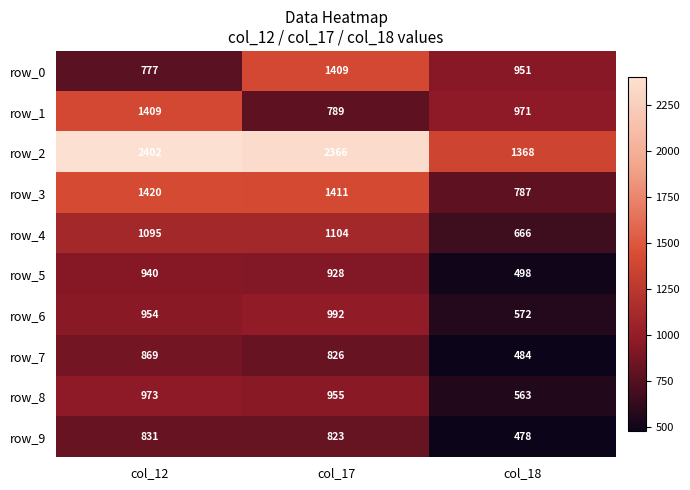

At which category is the sum across all series the highest?

col_12